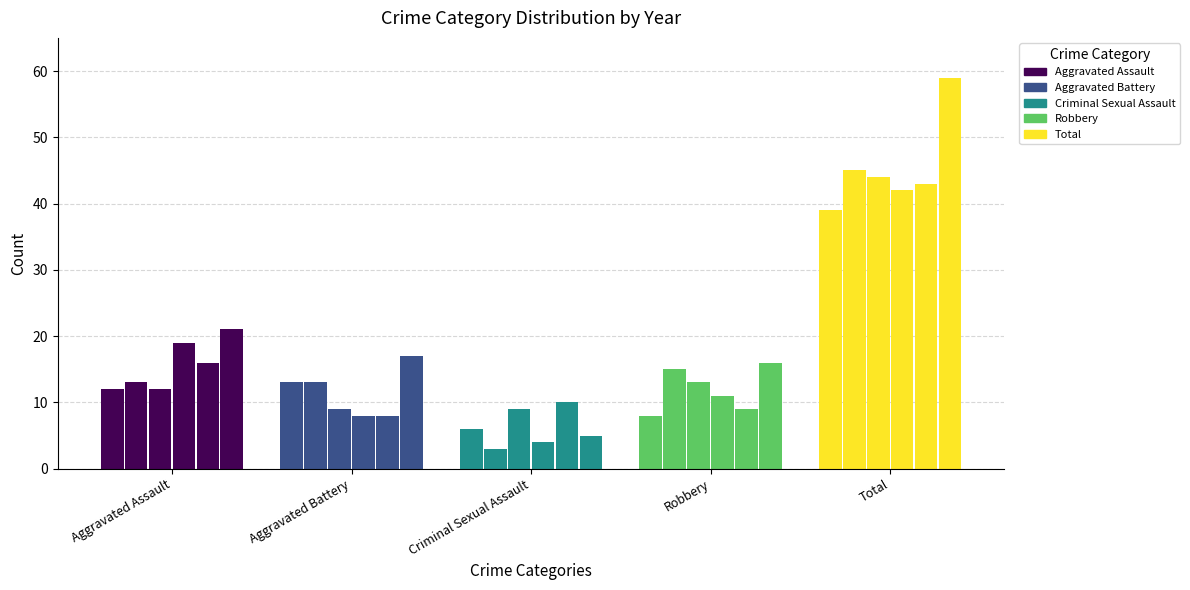

The value of 2018 at Criminal Sexual Assault is 2. True or false?

False